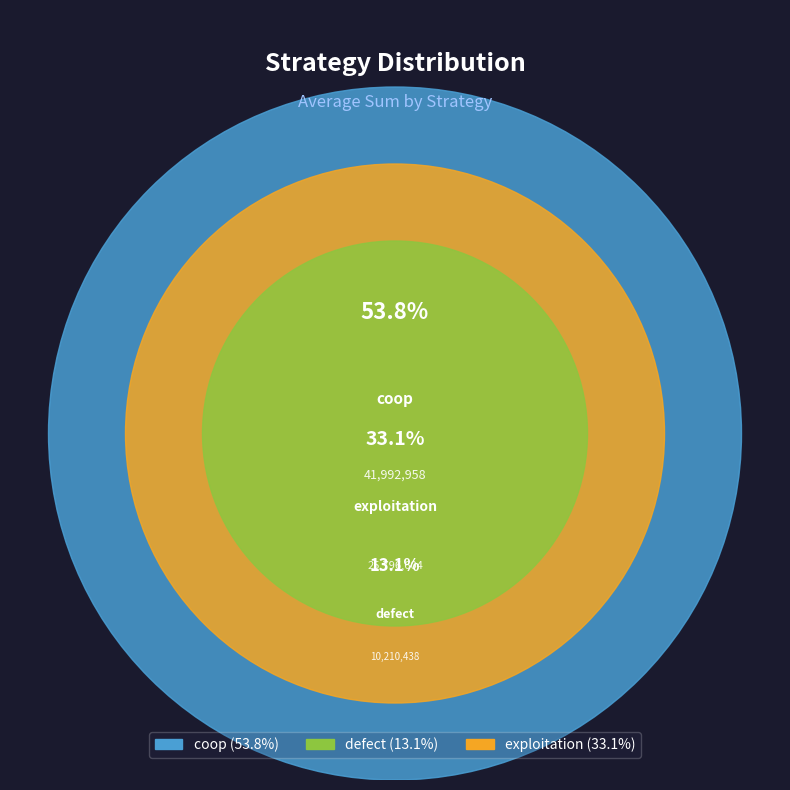

Is there any slice that represents more than half of the pie?

Yes